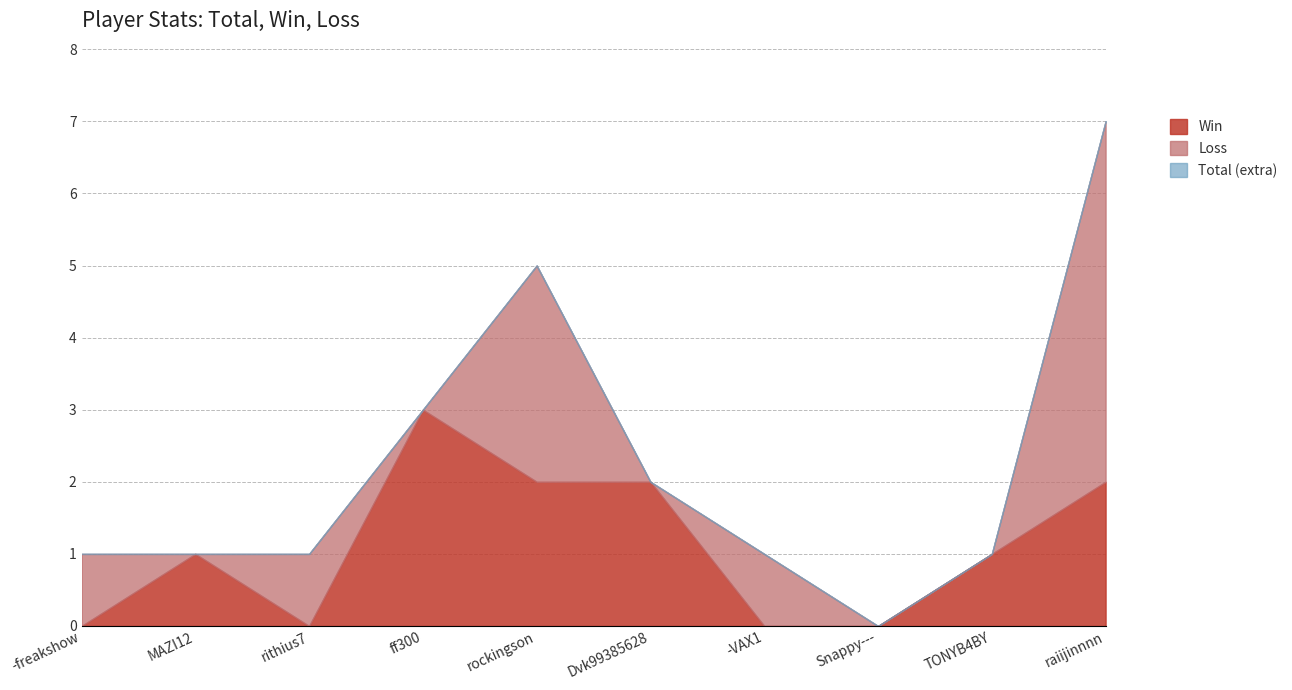

Reading left to right, what are all the values shown in this chart?

Win: 0	1	0	3	2	2	0	0	1	2
Total: 1	1	1	3	5	2	1	0	1	7